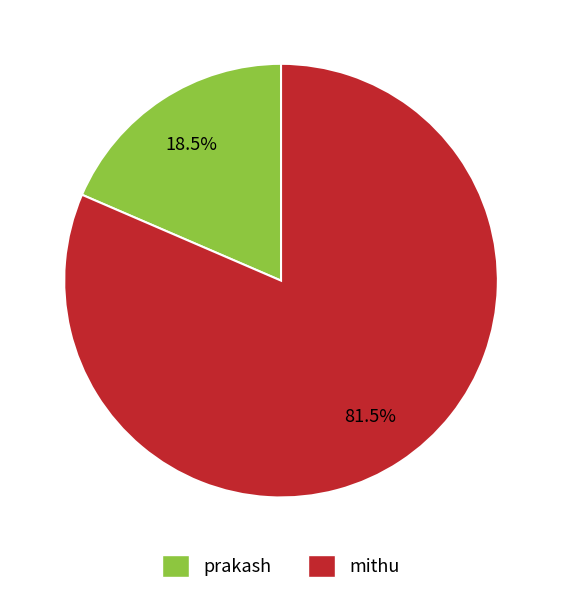

How many slices are in this pie chart?

2